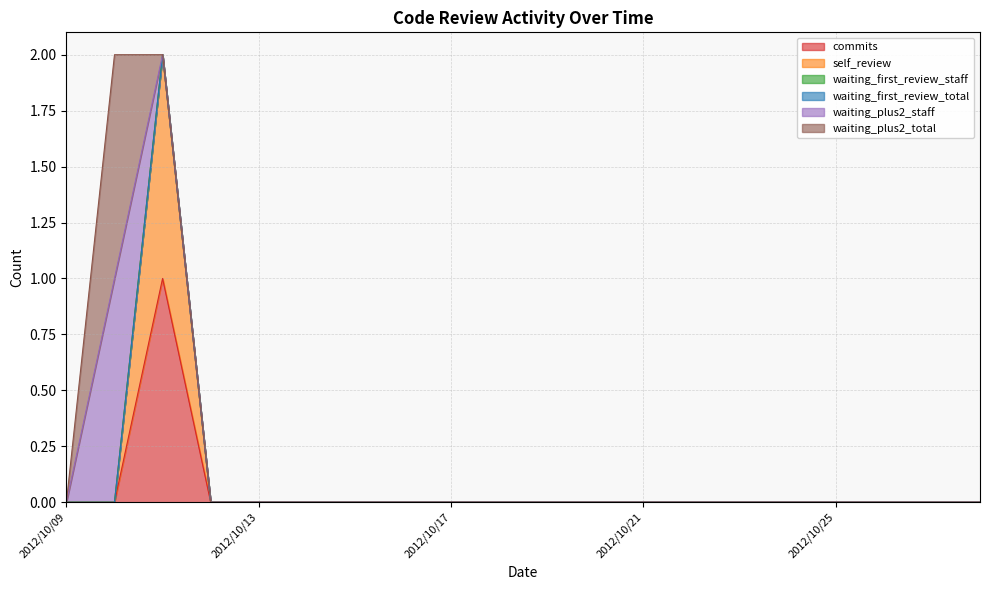

Which has a higher value, 2012/10/14 or 2012/10/28?

2012/10/14